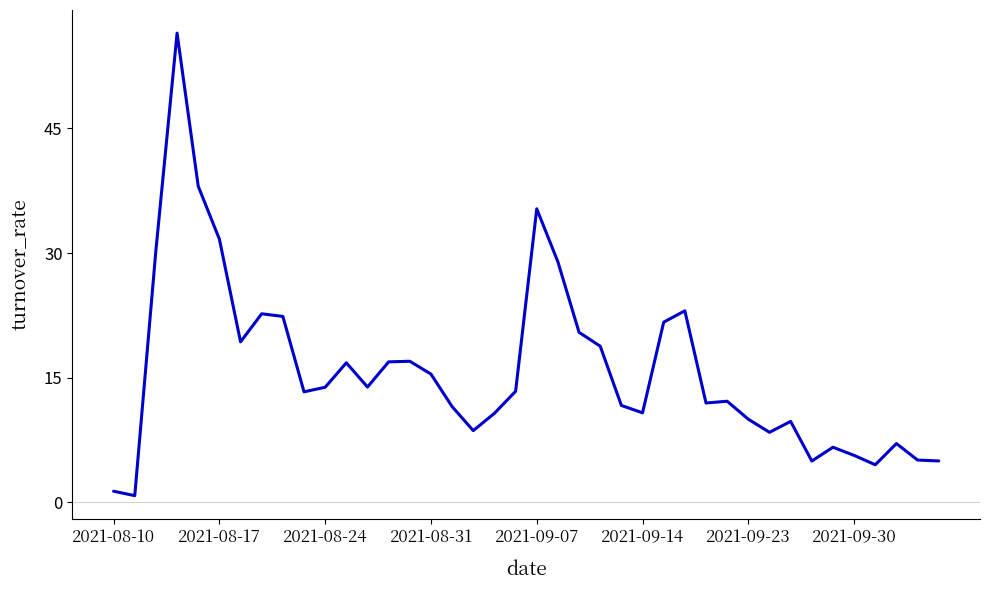

What is the difference between the maximum and minimum values?

55.7